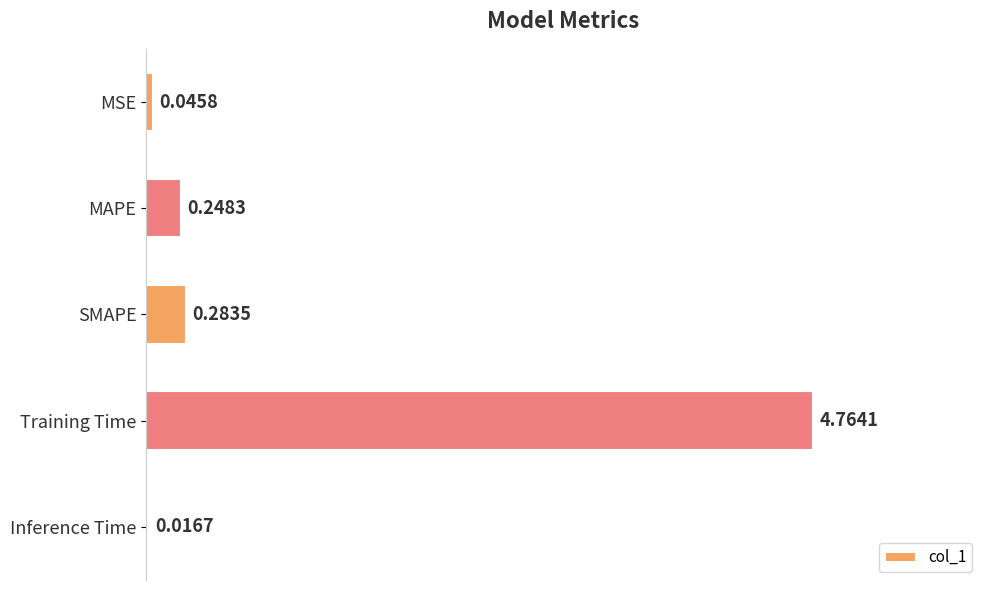

Which has a higher value, MAPE or Training Time?

Training Time